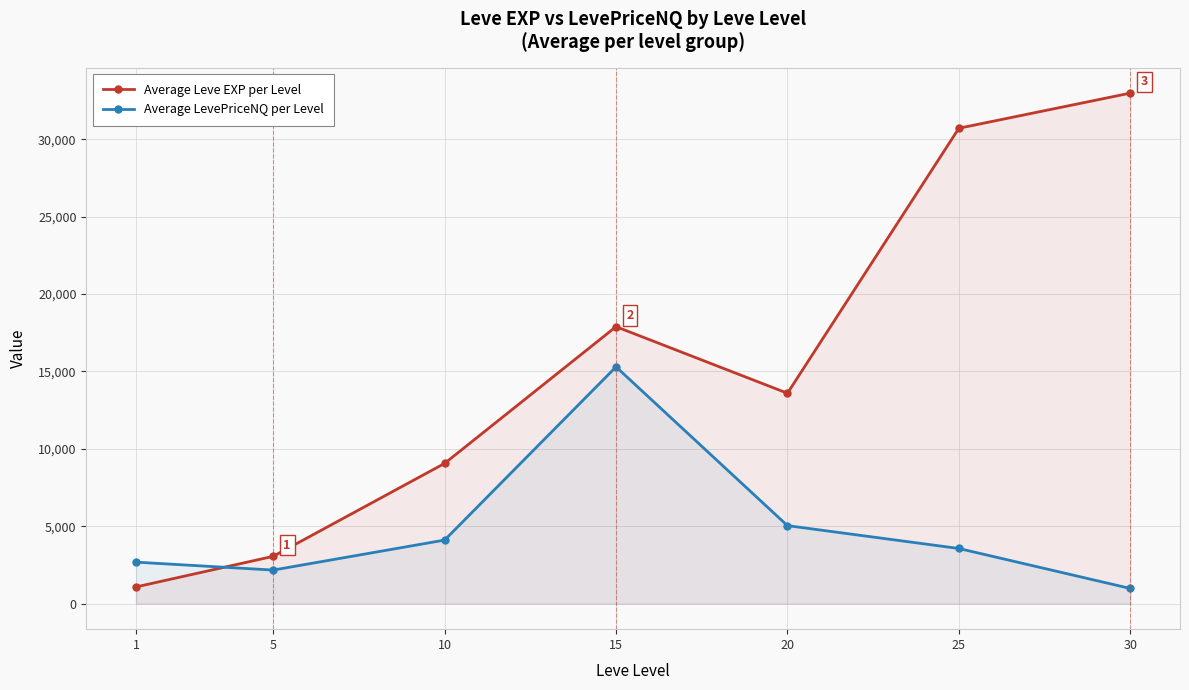

True or false: Average Leve EXP per Level has a value of 12129.1 at 15.

False